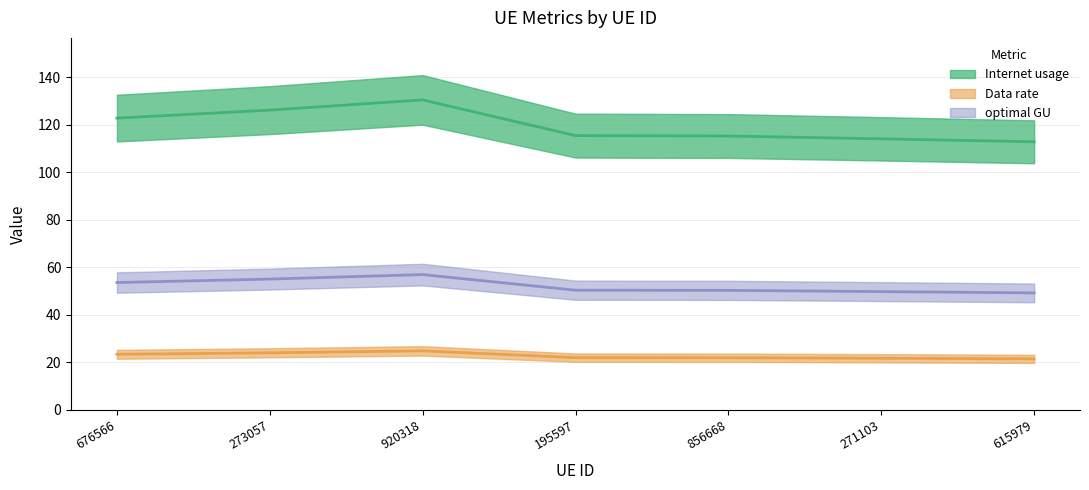

True or false: Data rate and optimal GU cross at least once.

False